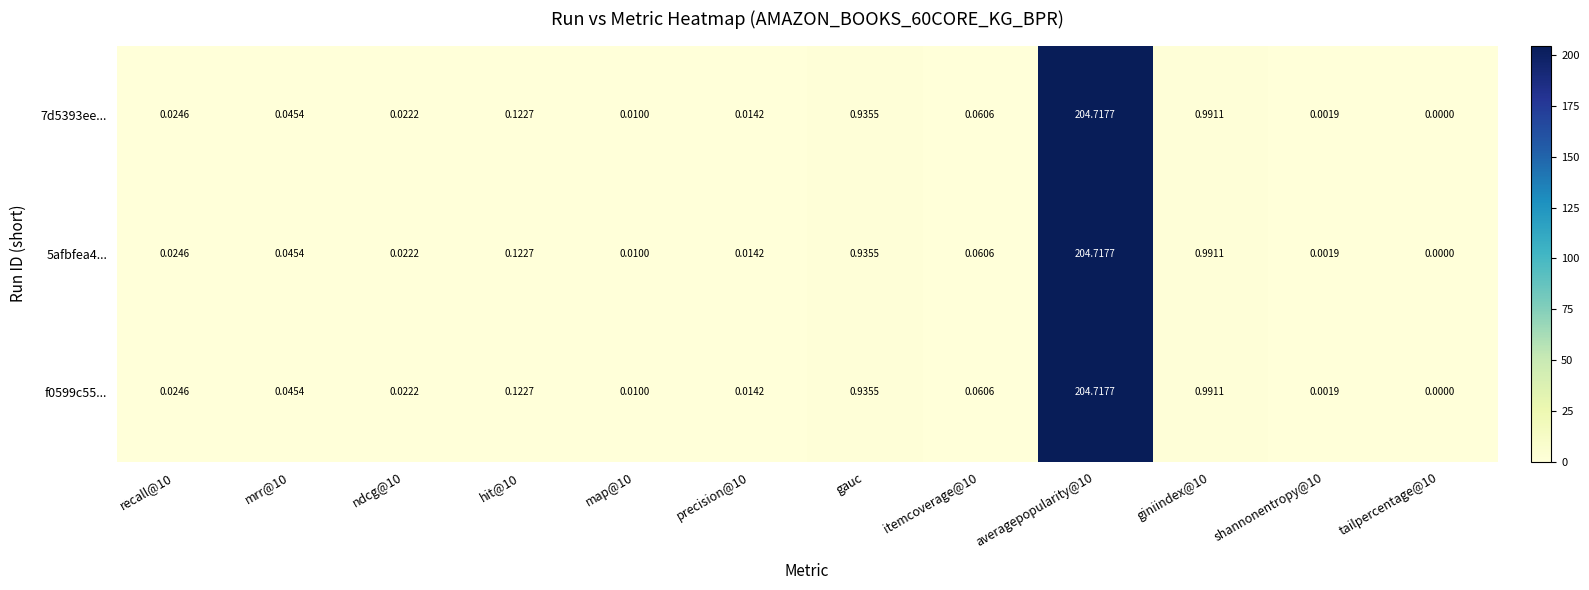

At which category is the sum across all series the highest?

averagepopularity@10